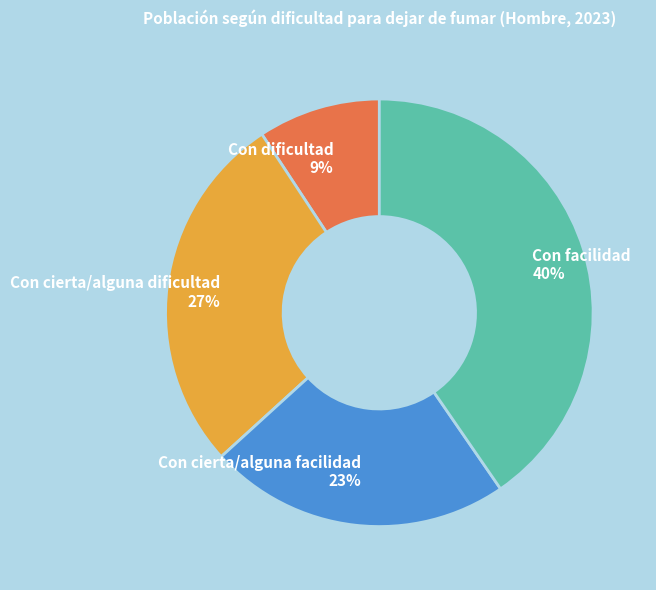

What percentage is the Con dificultad slice, to the nearest percent?

9%